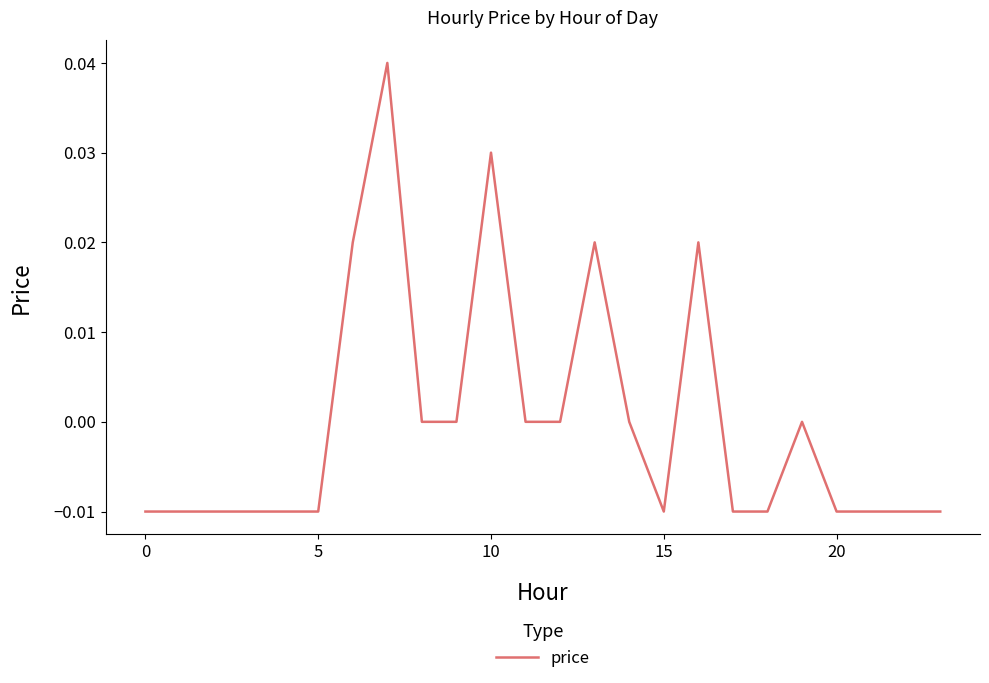

What is the difference between the maximum and second lowest values?

0.1